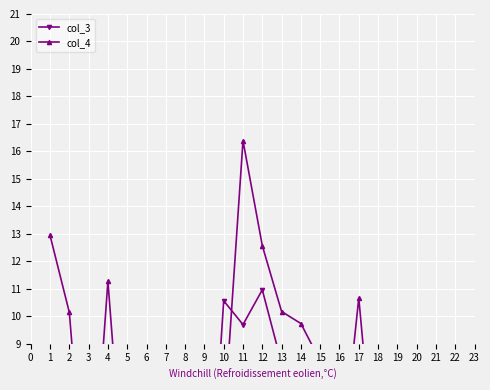

What is the average value of the col_4 series?

7.4